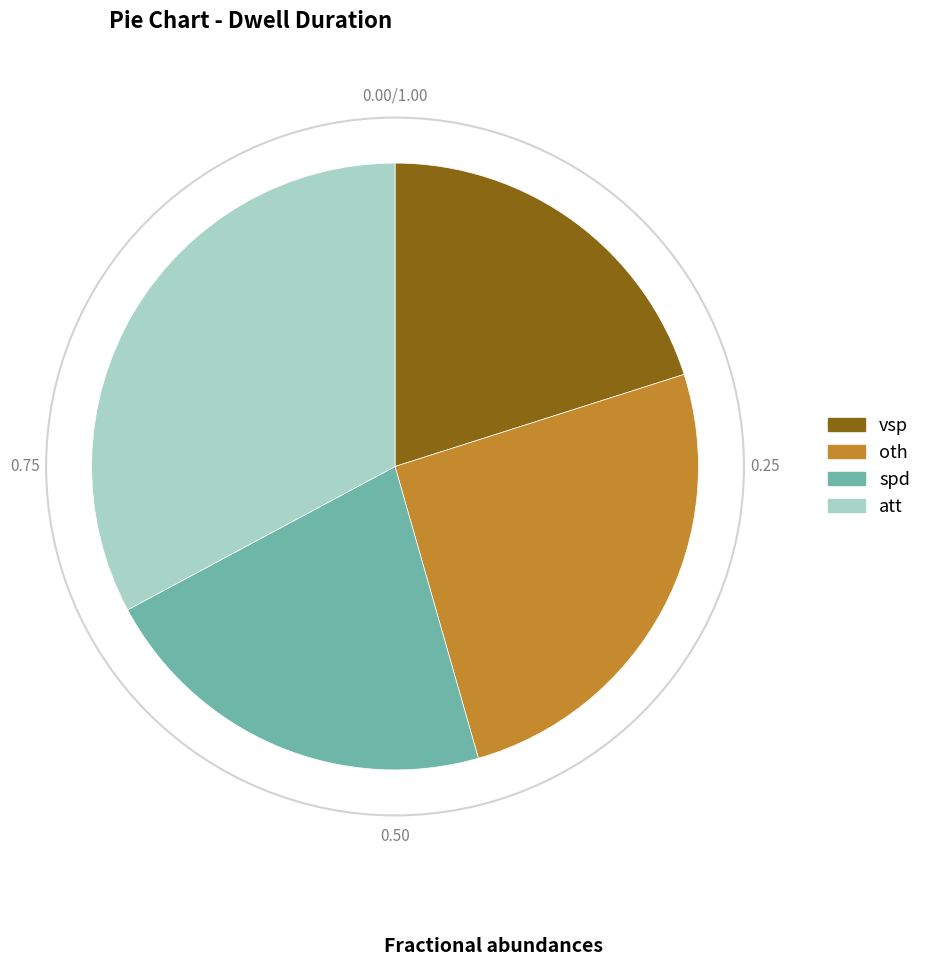

Do spd and att together represent more than half of the pie?

Yes